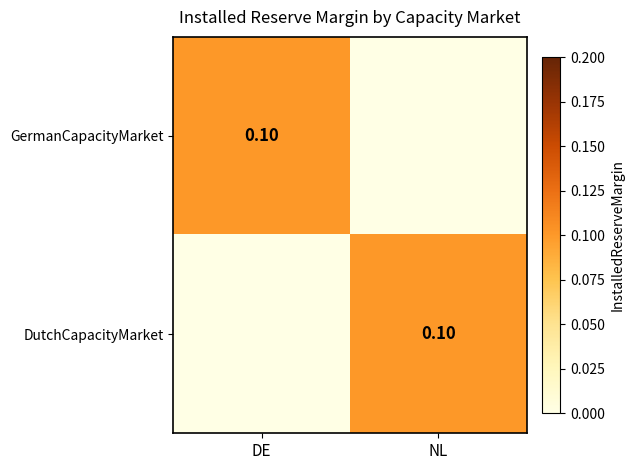

Is the value of GermanCapacityMarket at DE greater than the value of DutchCapacityMarket at NL?

No